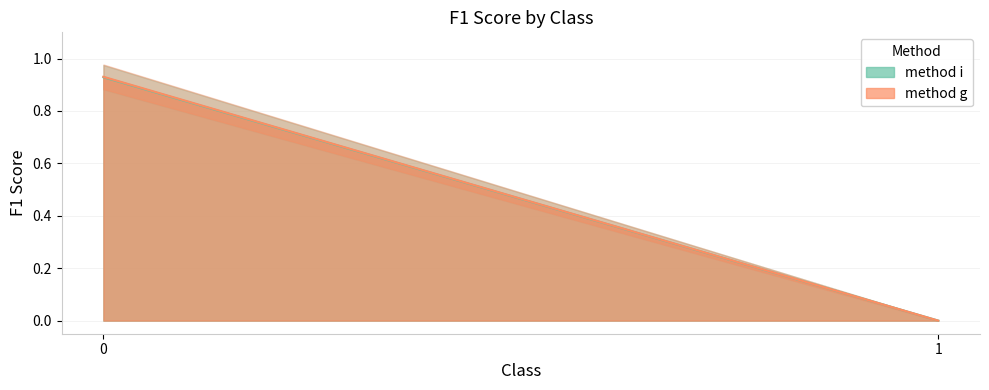

True or false: method_i has a value of 0.9 at 0.

True